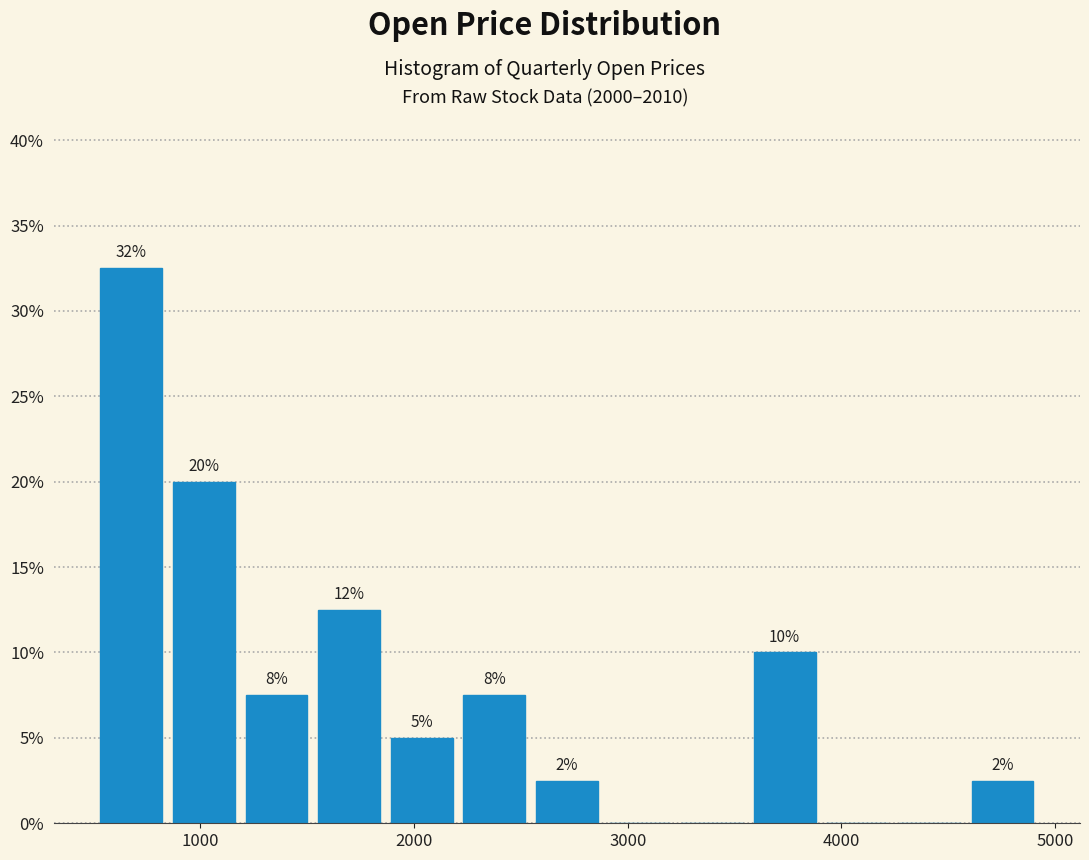

Read against the x-axis, roughly where is the centre of the tallest bar?

700